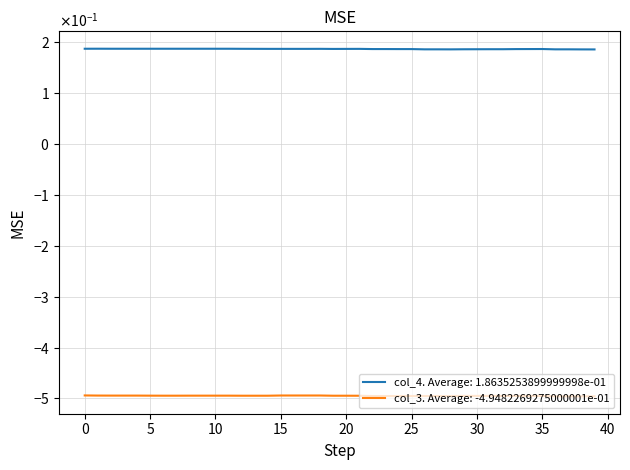

Rank the series by their average value, from highest to lowest.

col_4. Average: 1.8635253899999998e-01, col_3. Average: -4.9482269275000001e-01